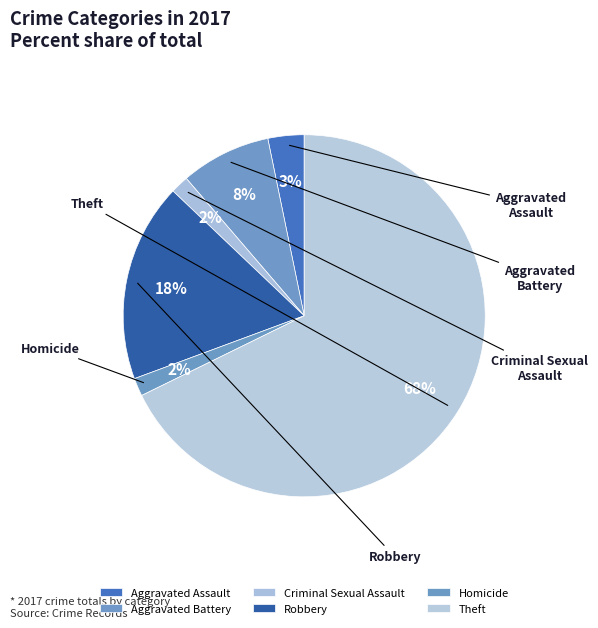

Is Robbery the majority of the pie?

No